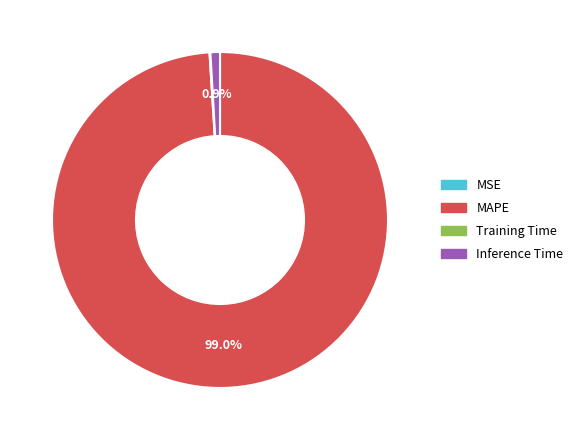

Which category has the biggest portion of the pie?

MAPE